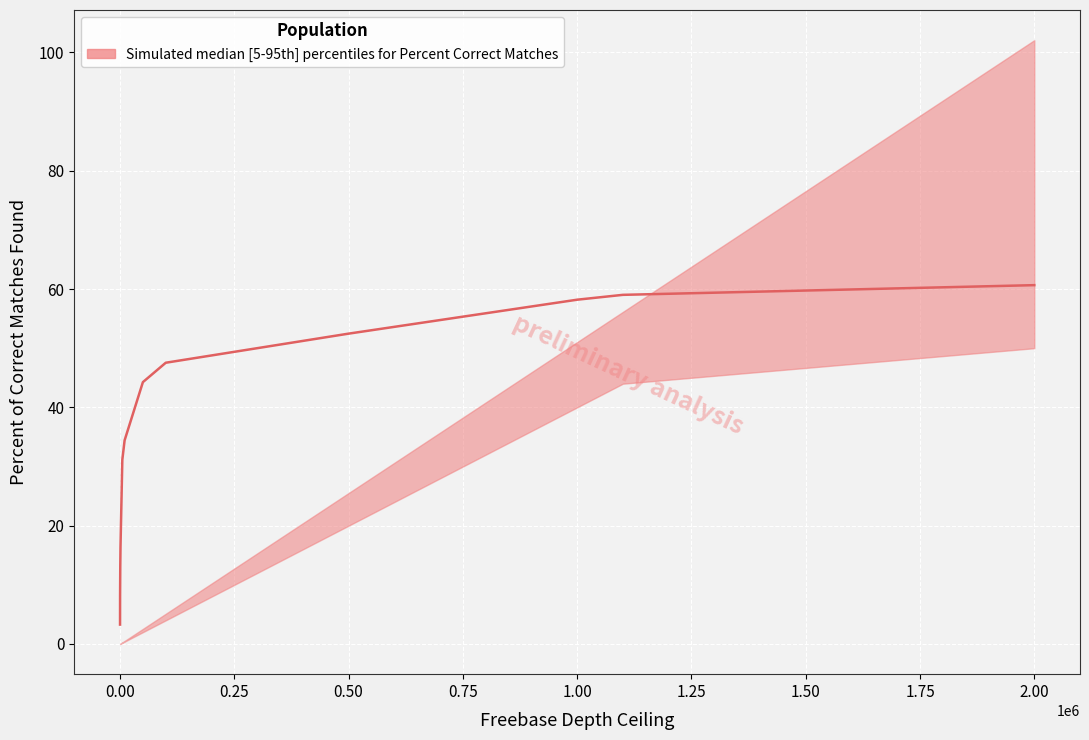

Rank the series by their maximum value, from lowest to highest.

lower, median, upper